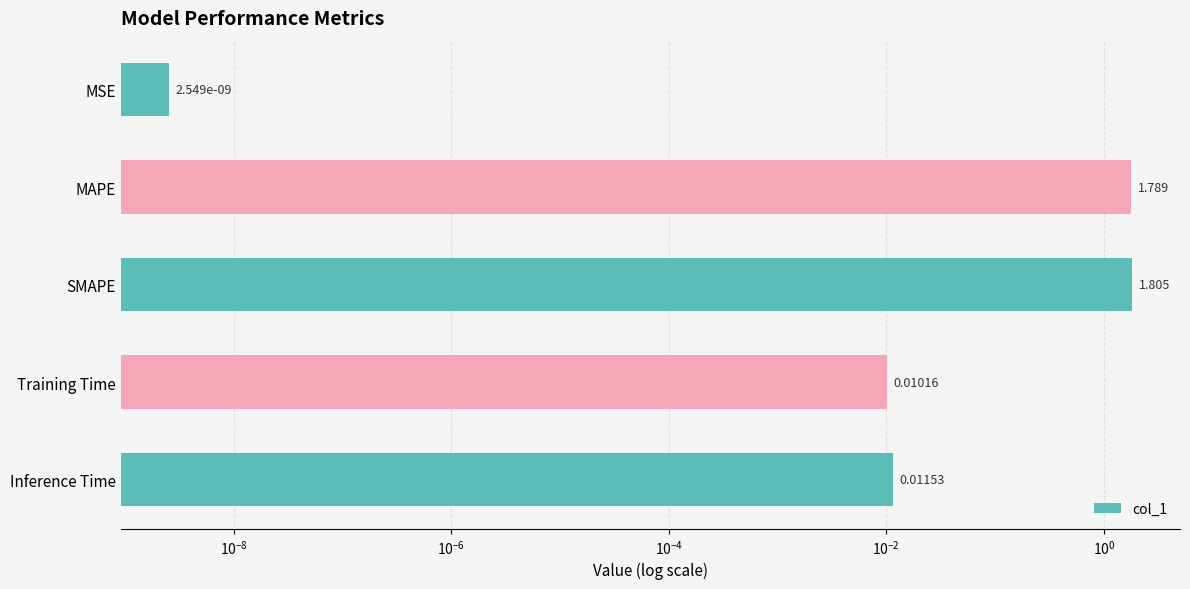

Are the bars horizontal?

Yes